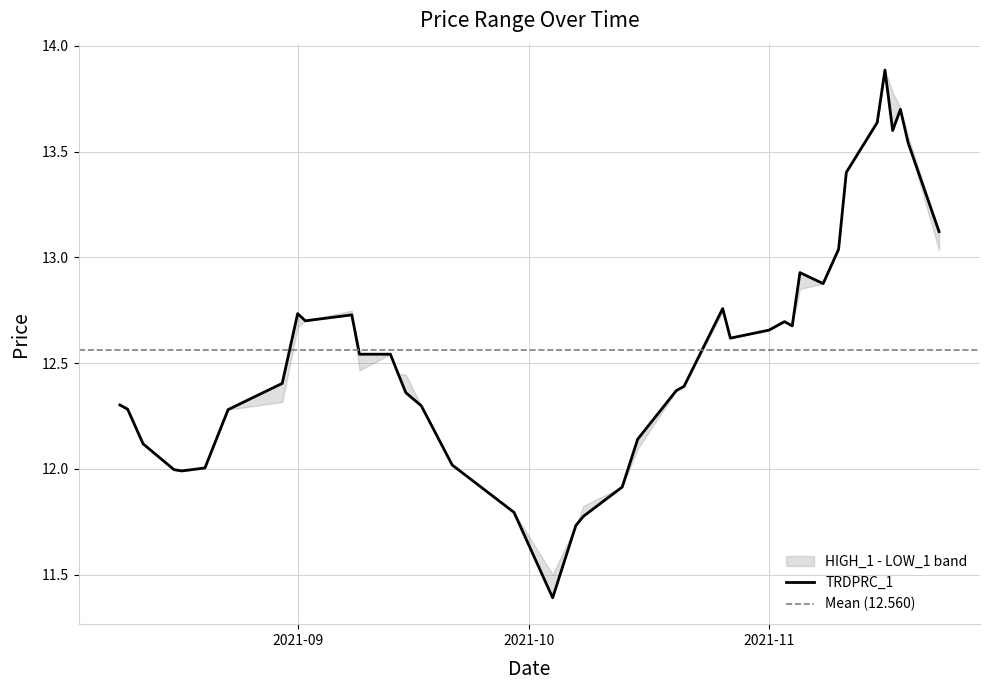

Is it true that HIGH_1 equals 16.8 at 2021-11-08?

False